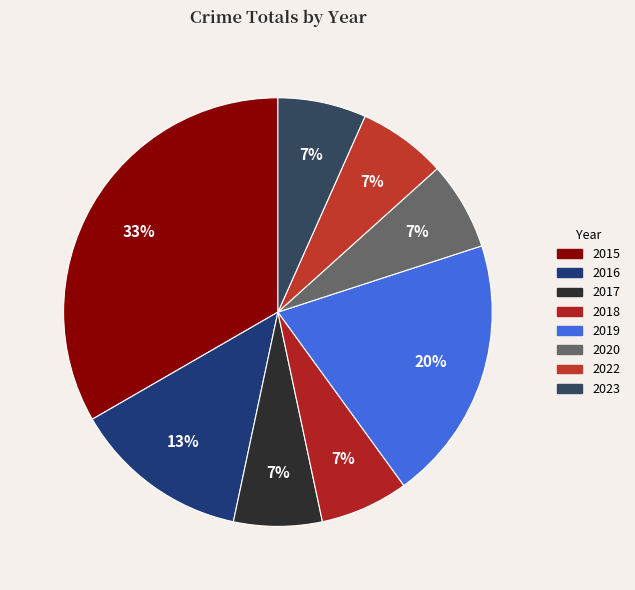

Which slice is the largest?

2015